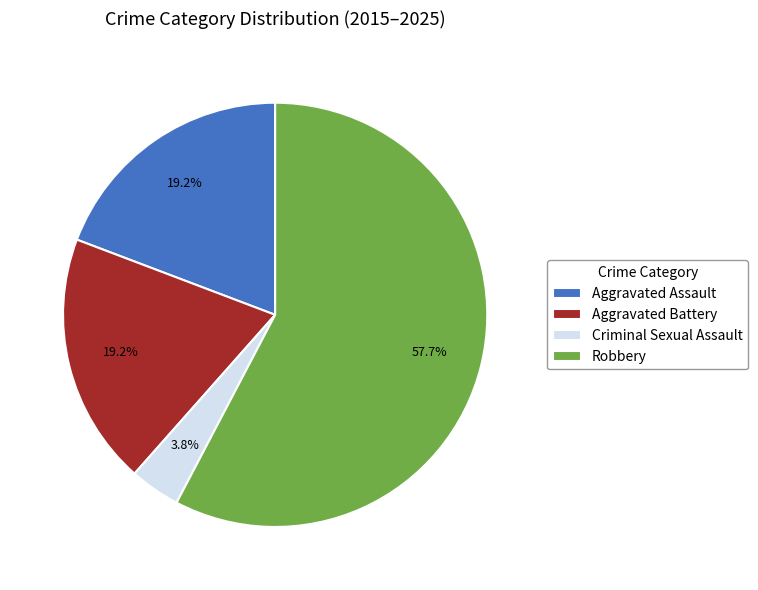

How many segments does this pie chart have?

4